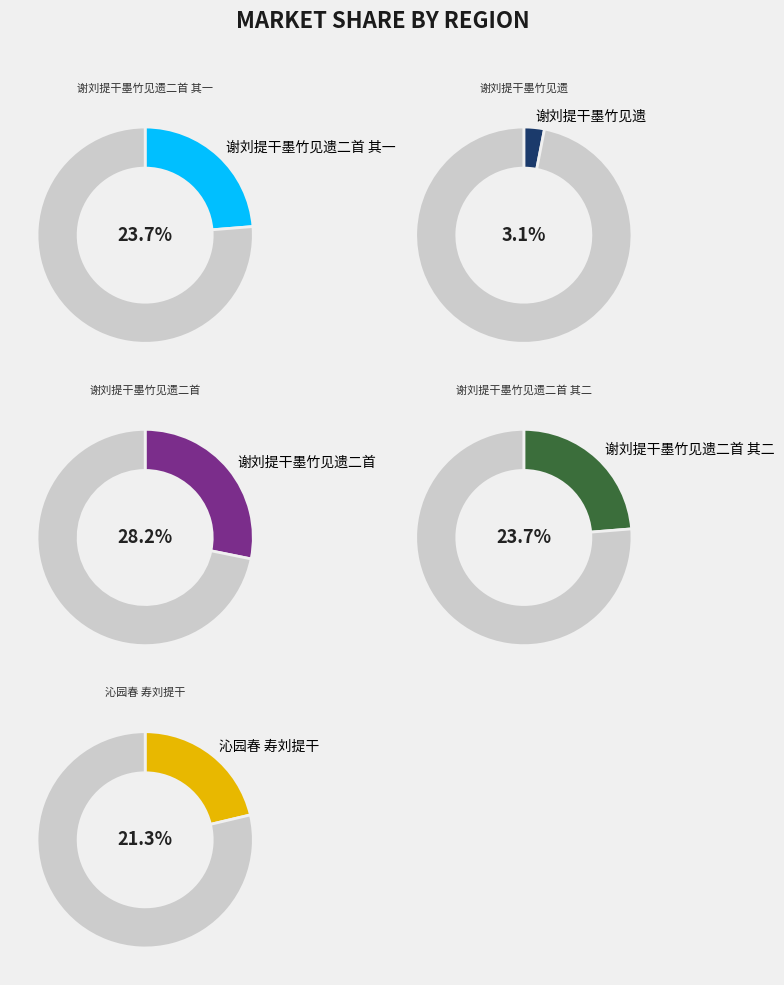

To the nearest percent, what is the difference between the 谢刘提干墨竹见遗二首 and 沁园春 寿刘提干 slice percentages?

7%